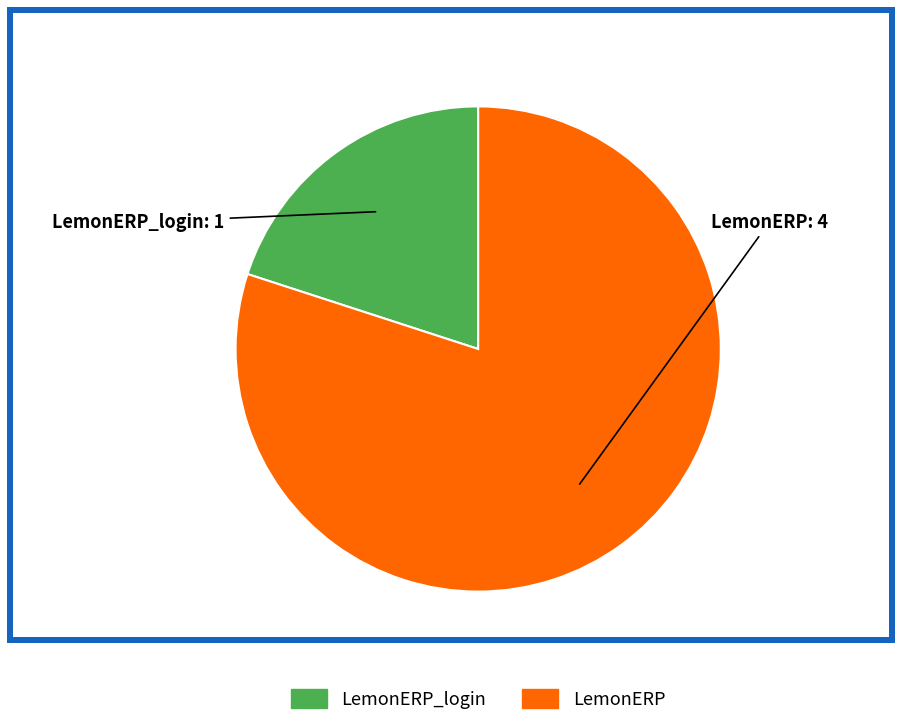

Combined, do LemonERP and LemonERP_login account for over 50%?

Yes